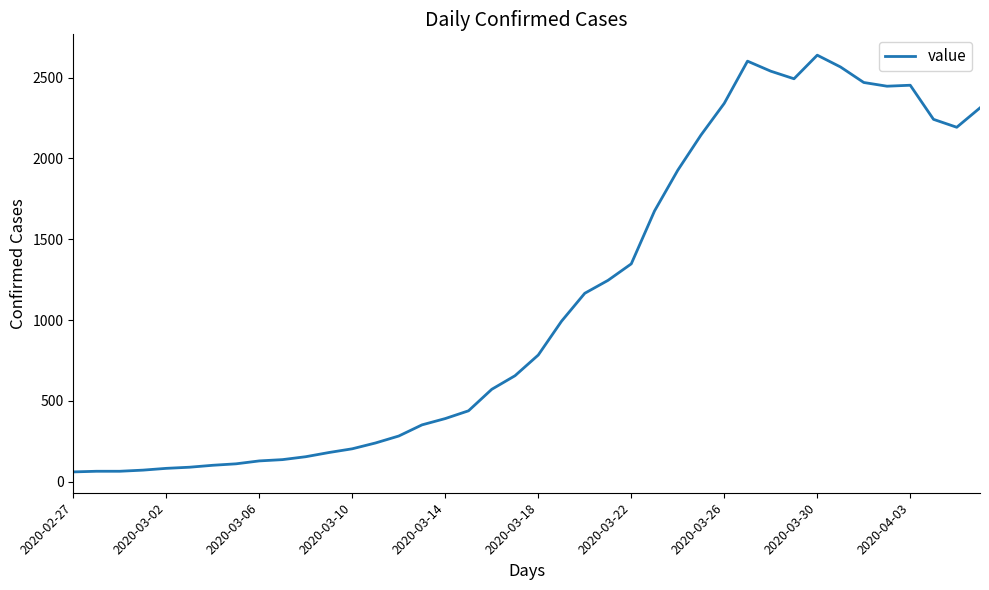

What is the difference between the maximum and minimum values?

2578